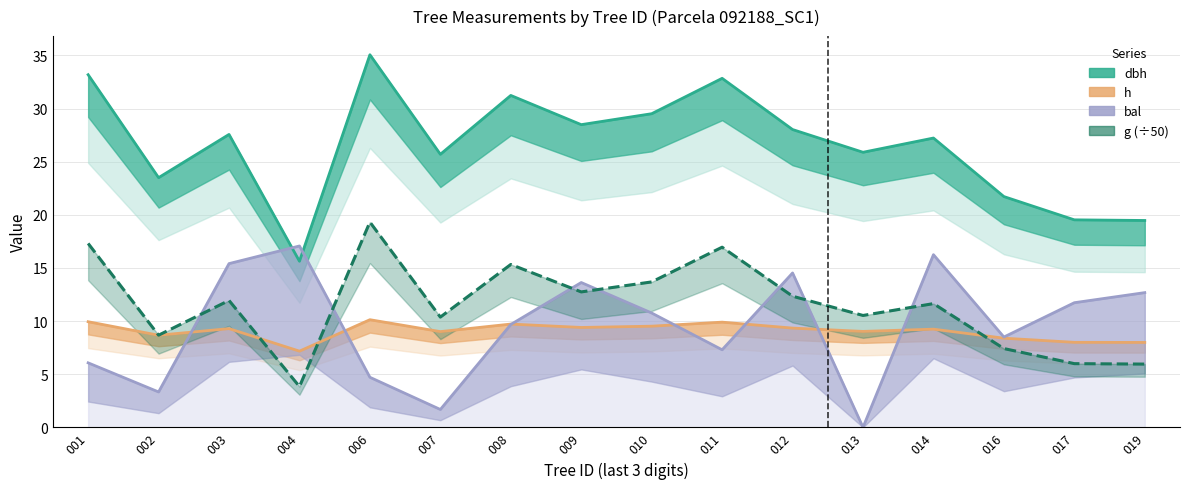

True or false: dbh has a value of 28.5 at 009.

True